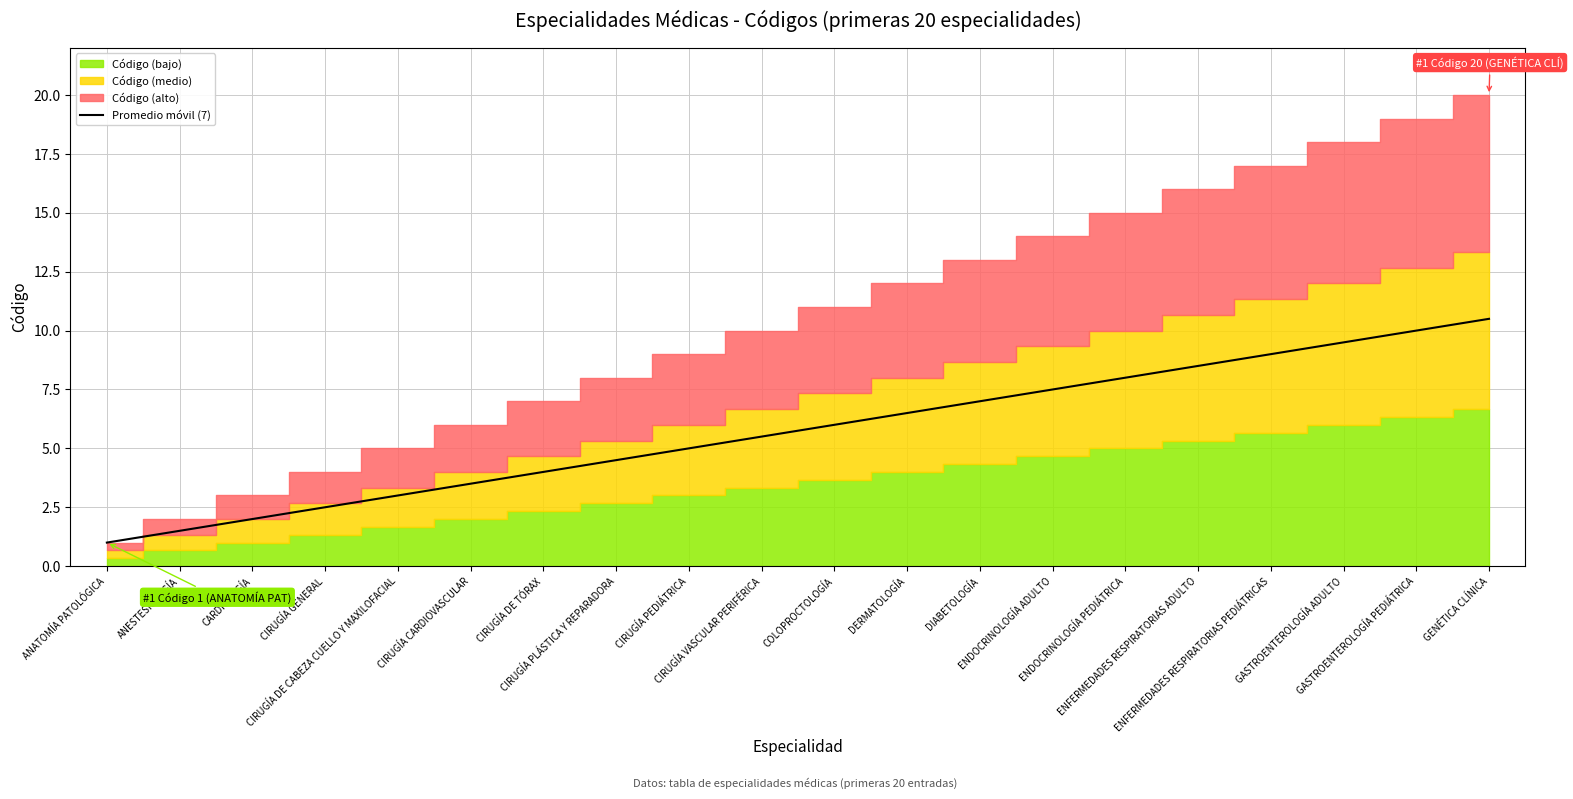

What is the average value?

5.8